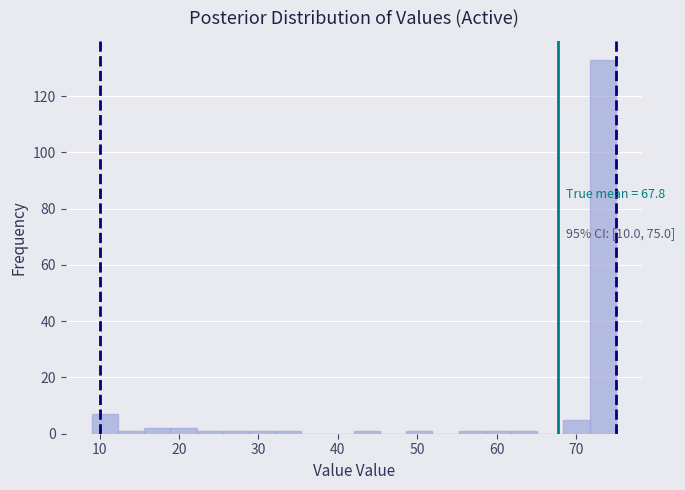

Around what value on the x-axis is the tallest bar? Give the approximate position of its centre, as read against the axis.

73